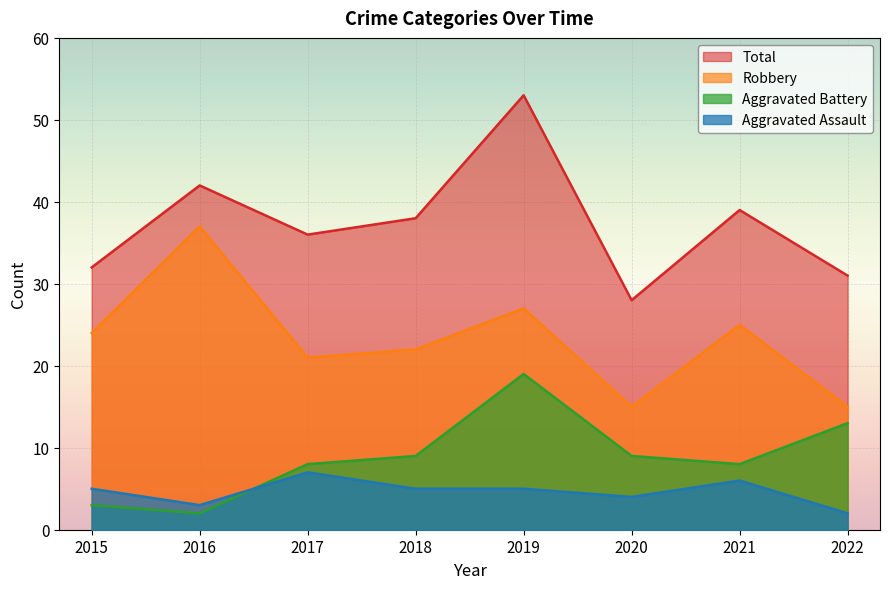

Is the value of Aggravated Assault at 2017 greater than the value of Aggravated Battery at 2017?

No